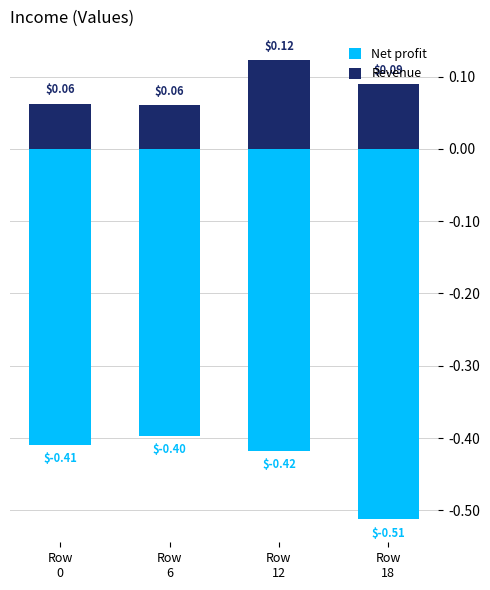

At which label is Revenue closest to 0?

Row
6